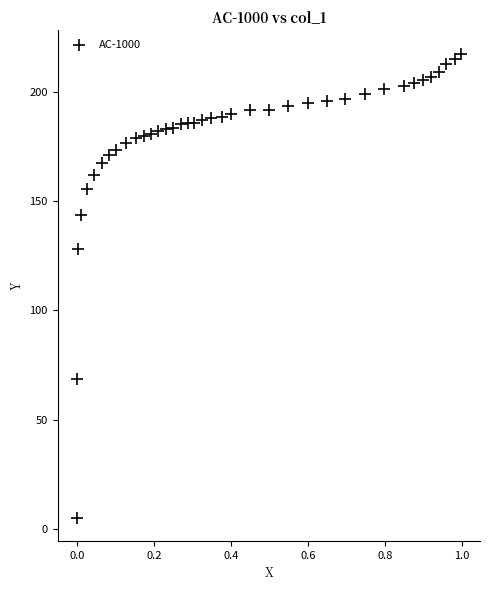

What Y value in the scatter plot is closest to 111?

128.0